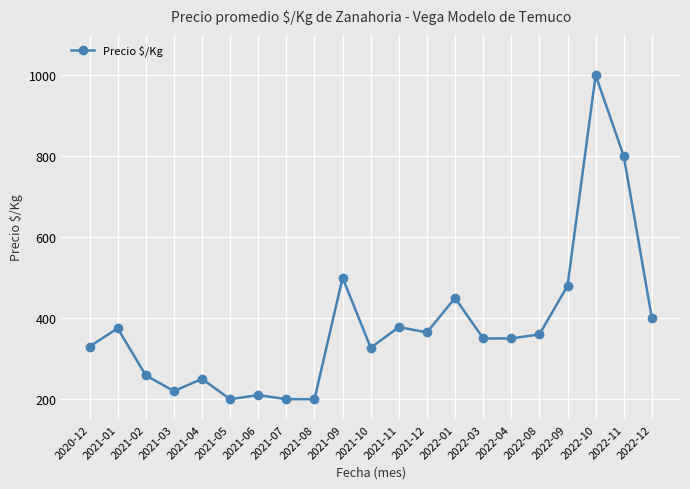

Where is the data nearest to the value 600?

2021-09